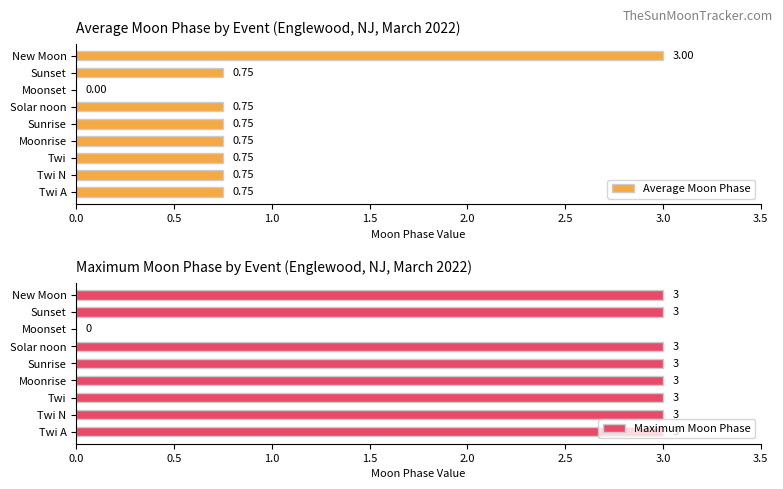

What is the approximate value of Maximum Moon Phase at Sunrise?

3